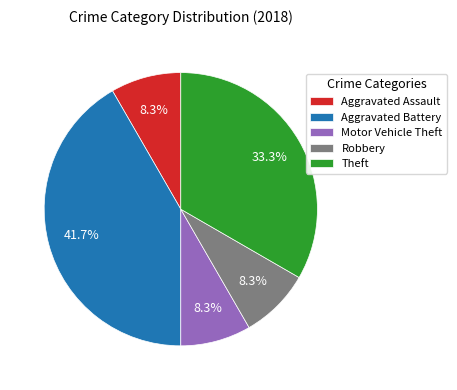

True or false: Robbery accounts for 15% of the total.

False